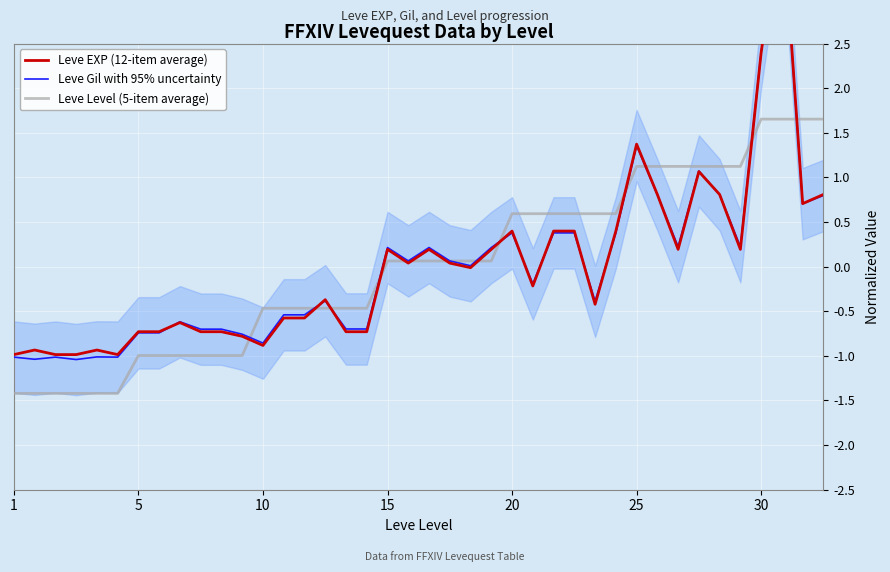

What is the highest value of the Leve Level (5-item average) series?

1.7